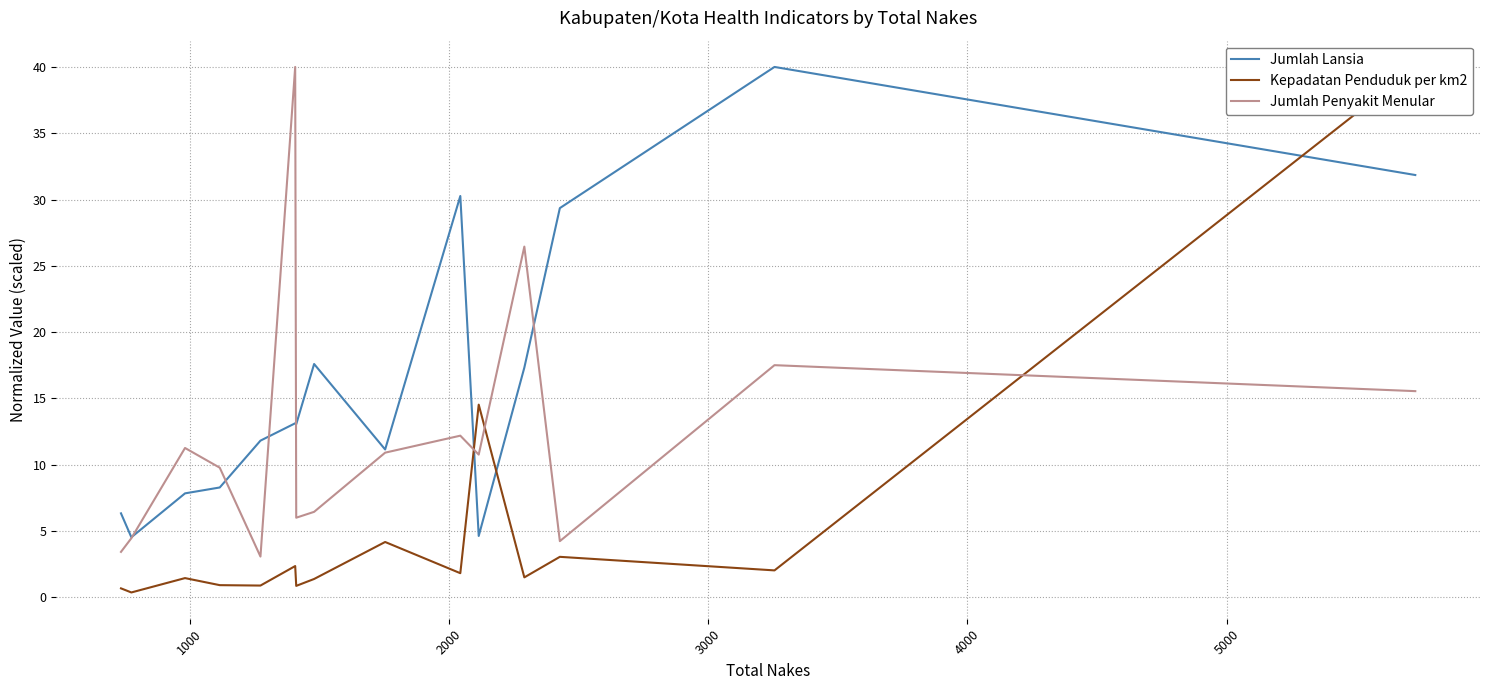

True or false: Kepadatan Penduduk per km2 and Jumlah Lansia cross at least once.

True